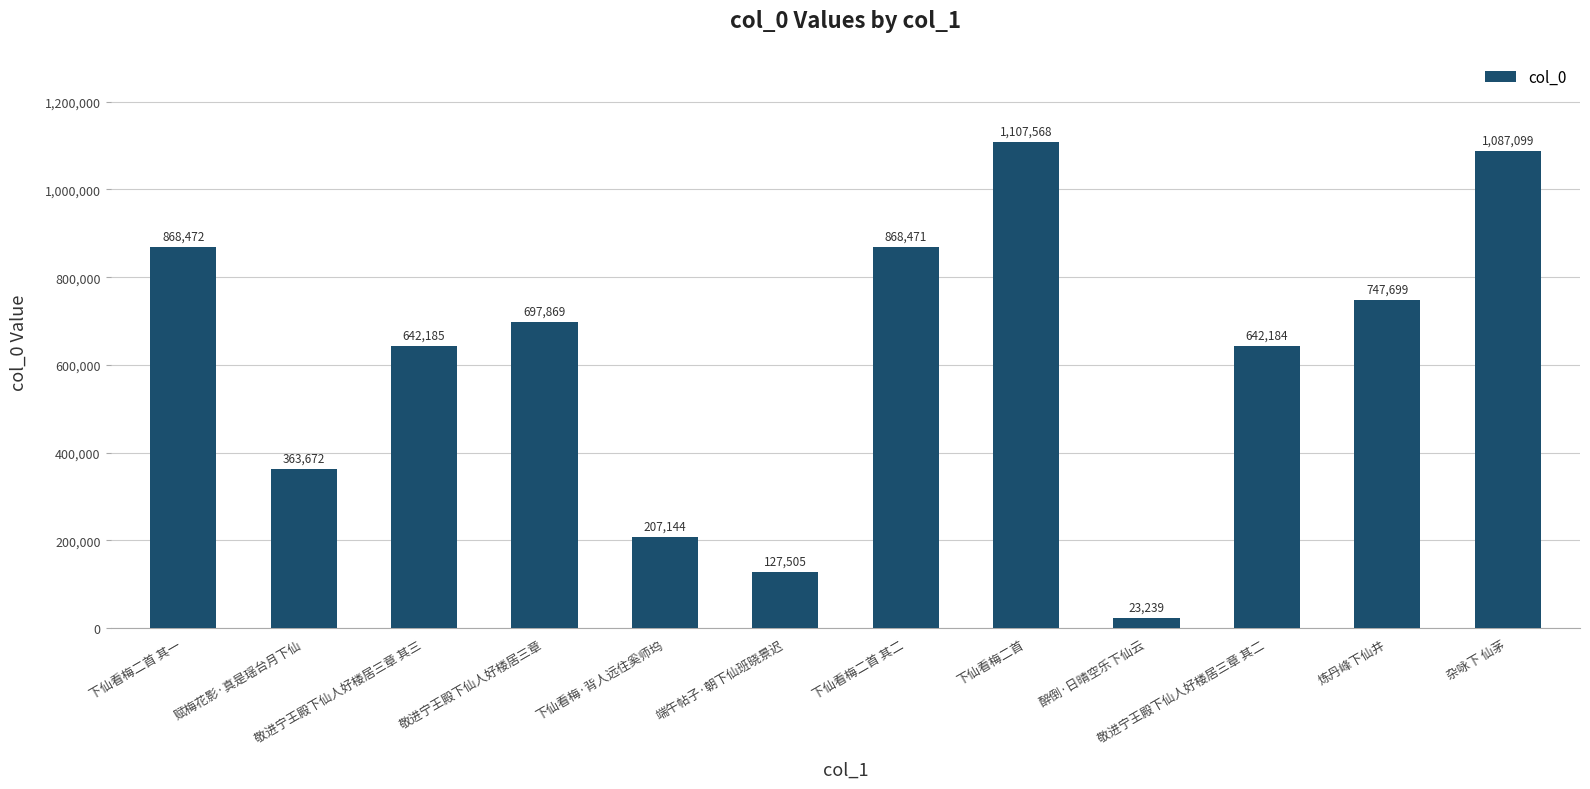

At which category does the chart reach its minimum across all series?

醉倒·日晴空乐下仙云